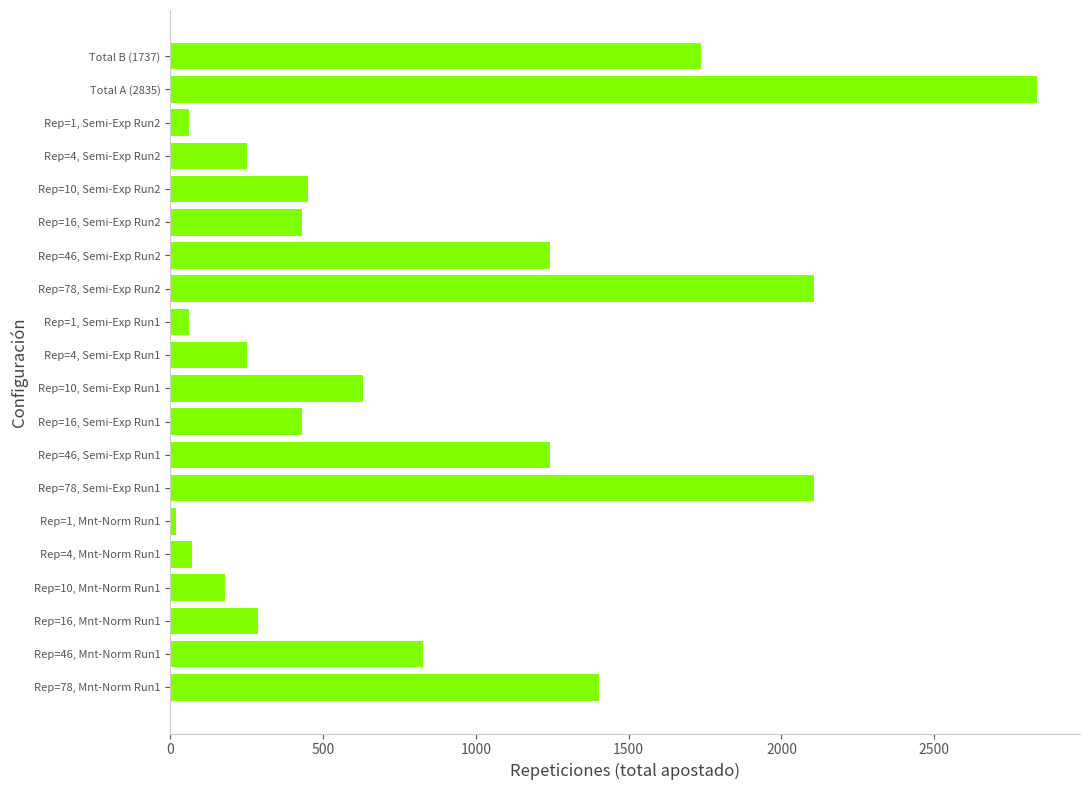

What is the maximum value shown in the chart?

2835